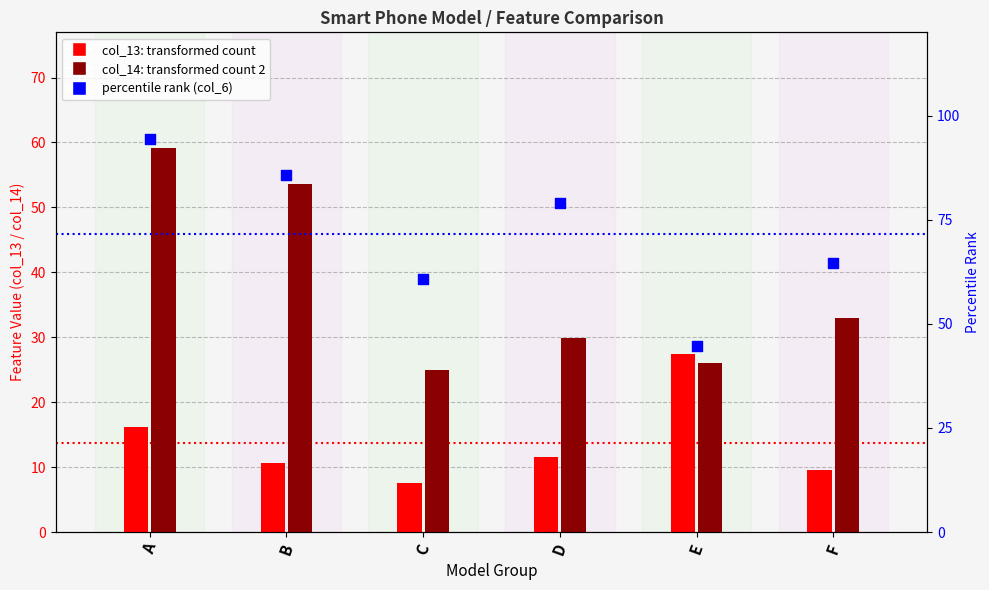

What is the total value across all series at C?

93.2